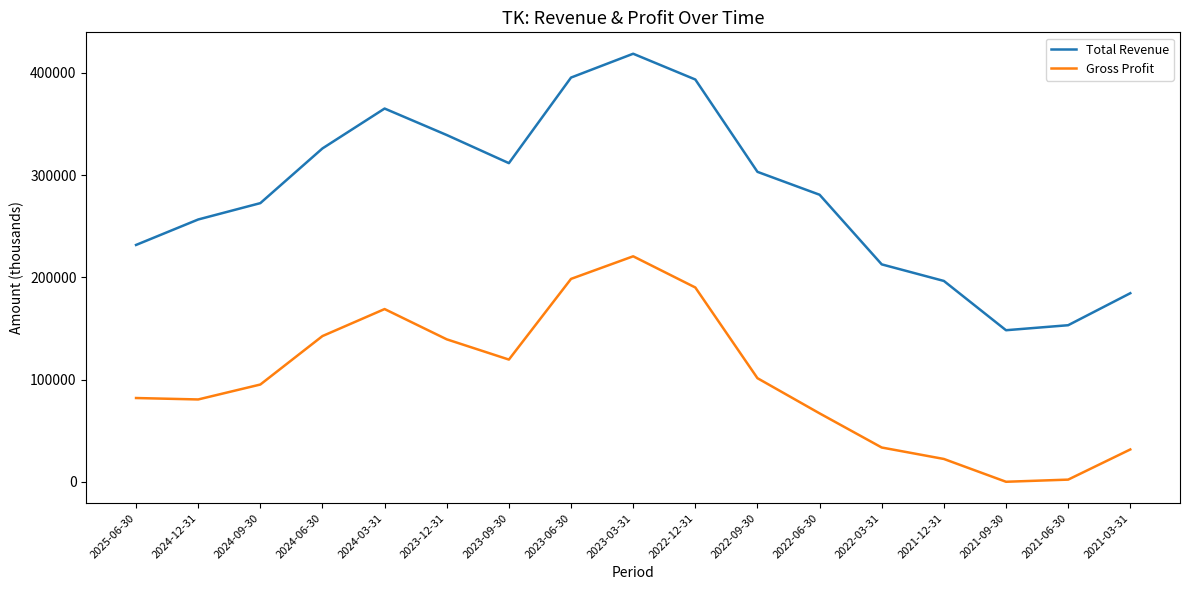

What is the difference between the second highest and second lowest values in the Gross Profit series?

196300